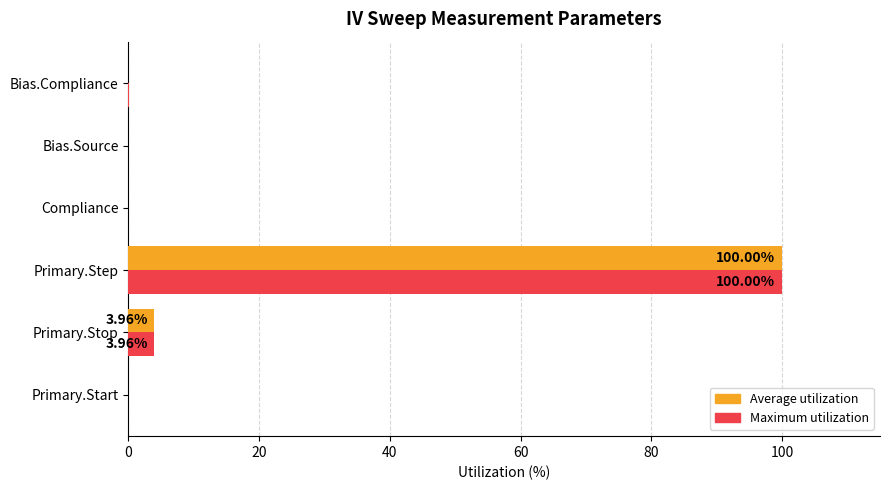

At which label does Maximum utilization reach its peak?

Primary.Step